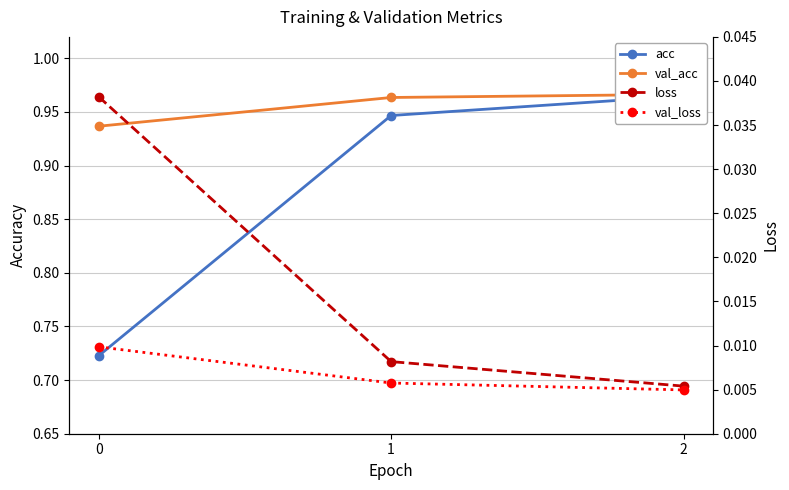

True or false: acc has a value of 1.0 at 2.

True